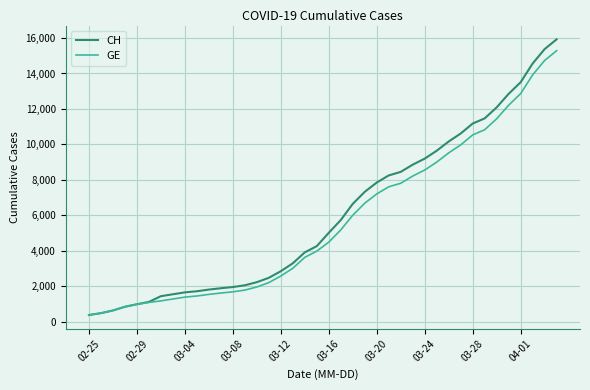

Rank the series by their maximum value, from highest to lowest.

CH, GE